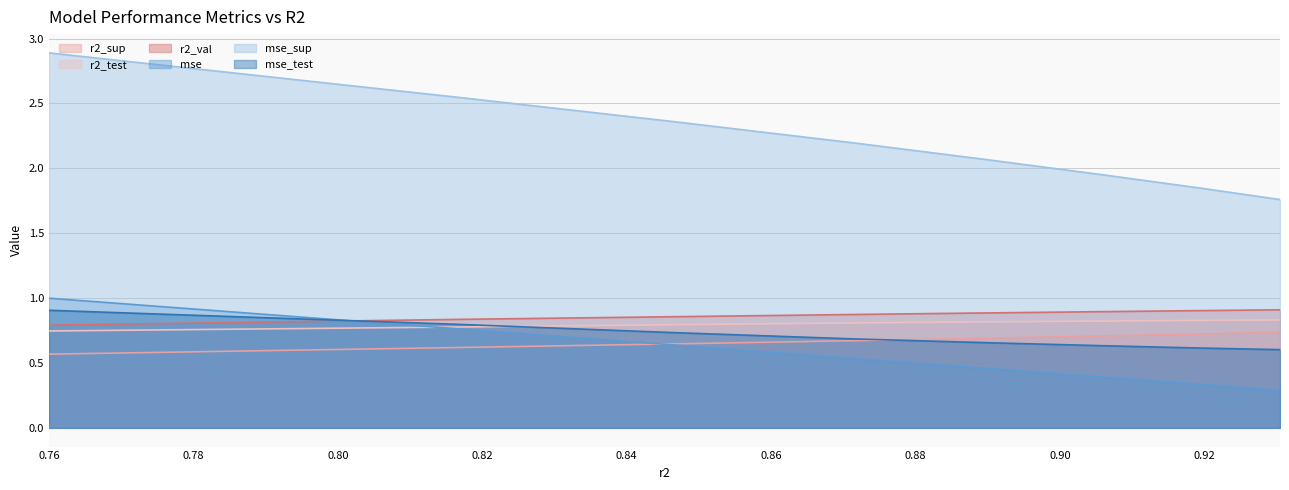

Which series has the largest total across all categories?

mse_sup